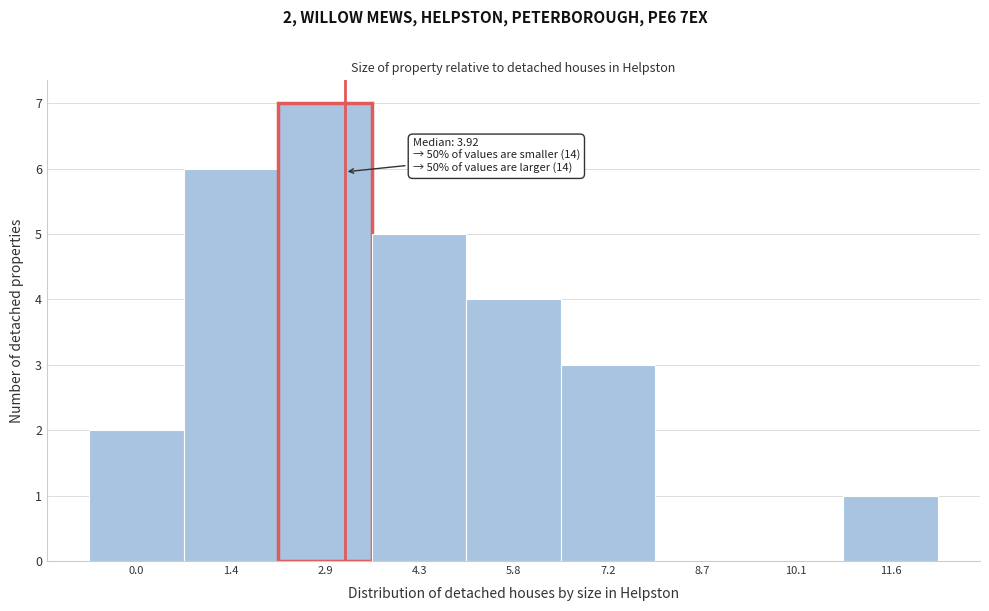

Reading left to right, transcribe all the data shown in this chart.

0.0=2	1.4=6	2.9=7	4.3=5	5.8=4	7.2=3	8.7=0	10.1=0	11.6=1